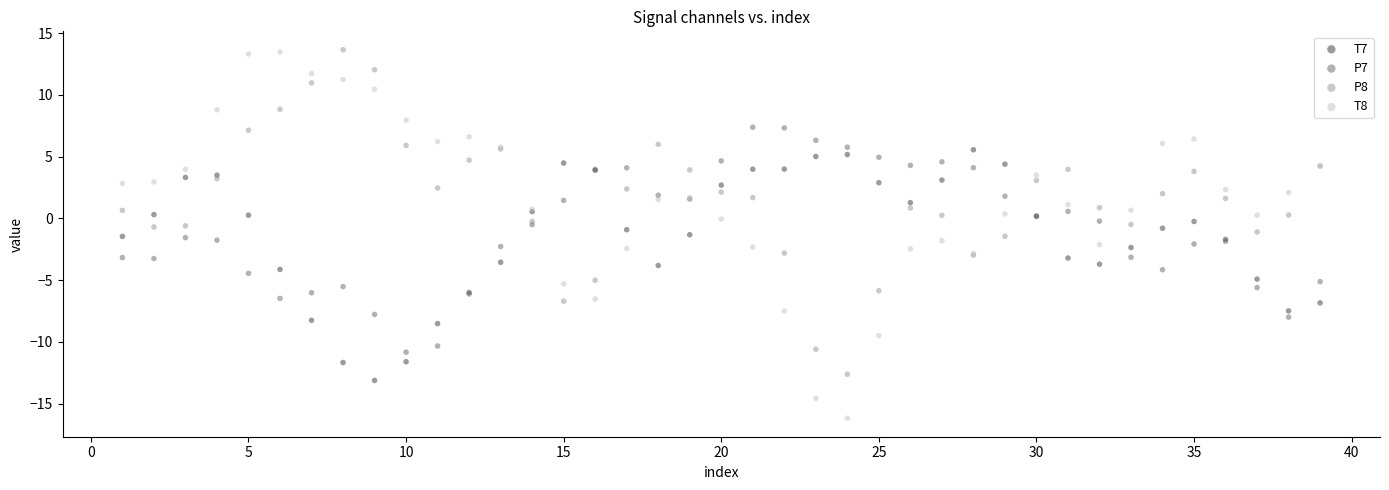

Which series has the largest Y range (max minus min)?

T8